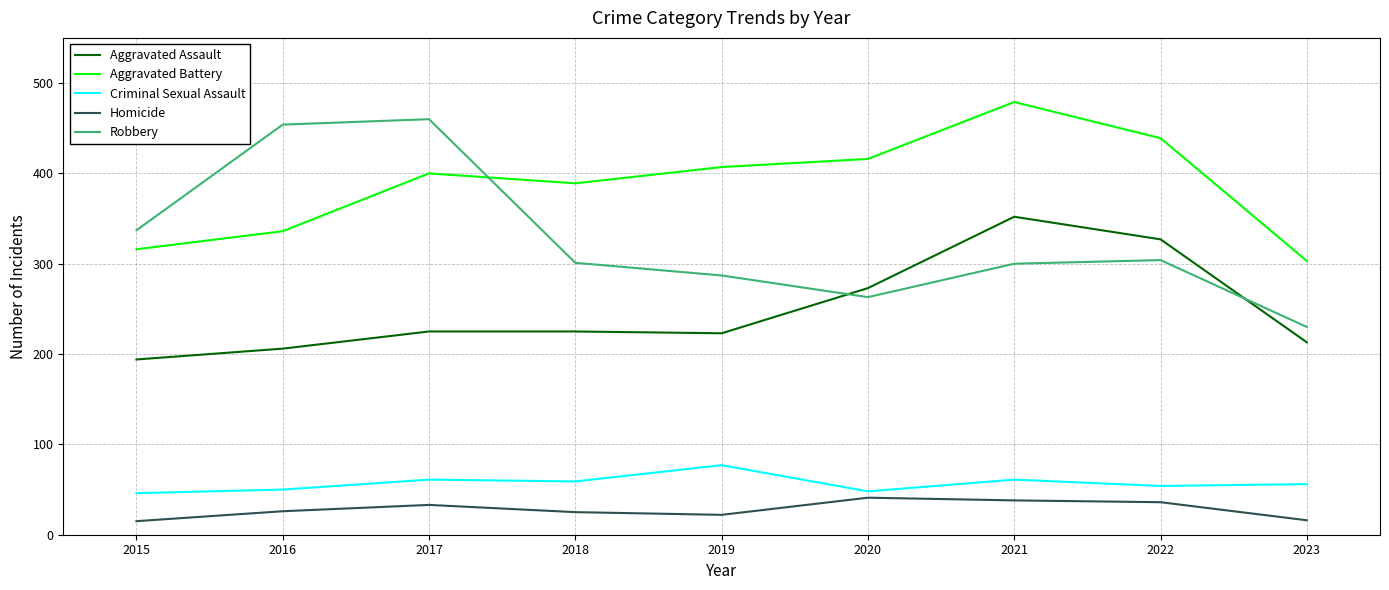

True or false: Homicide and Aggravated Battery intersect in this chart.

False